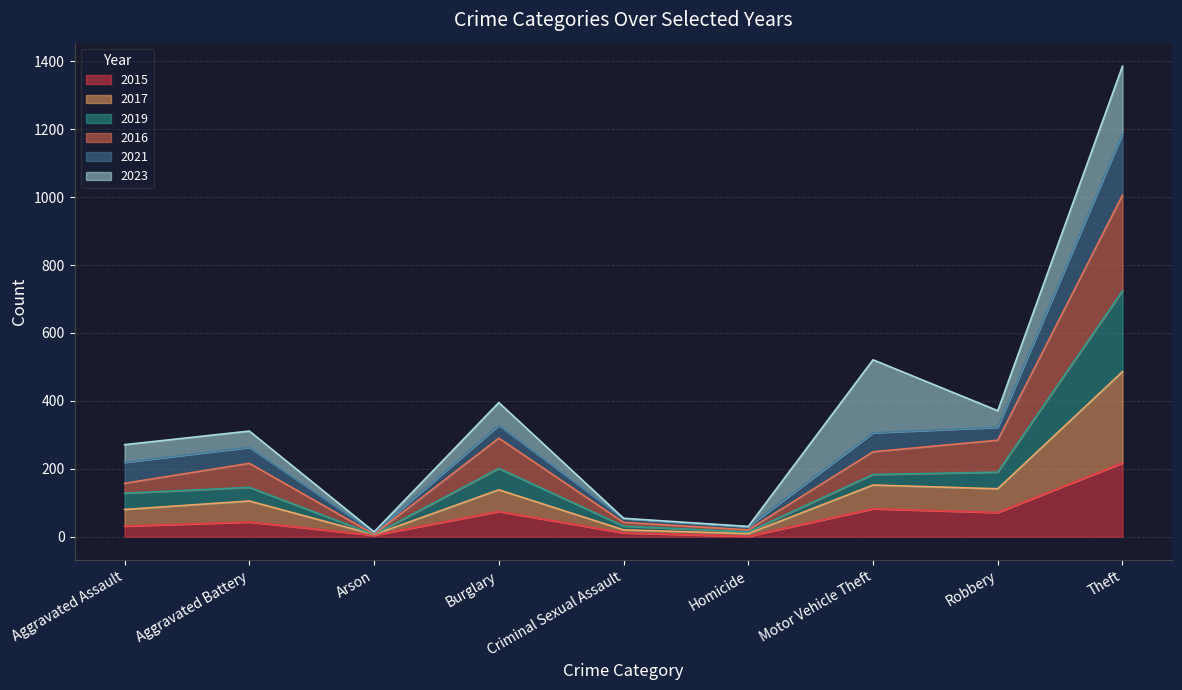

What is the total value across all series at Theft?

1386